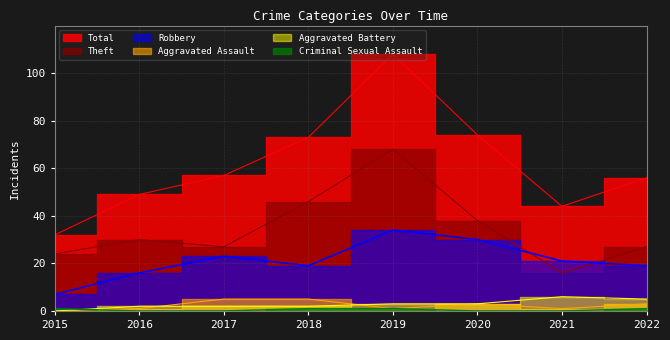

What is the difference between the highest and lowest values at 2022?

55